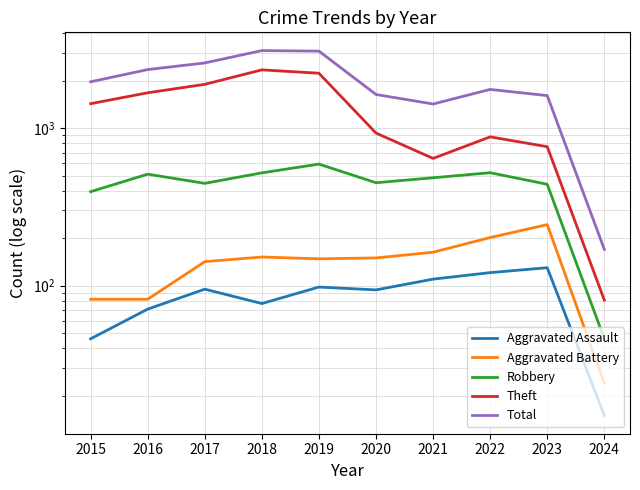

Reading left to right, extract all data points from this chart.

Aggravated Assault: 2015=46	2016=71	2017=95	2018=77	2019=98	2020=94	2021=110	2022=121	2023=130	2024=15
Aggravated Battery: 2015=82	2016=82	2017=142	2018=152	2019=148	2020=150	2021=163	2022=202	2023=244	2024=24
Robbery: 2015=395	2016=510	2017=446	2018=520	2019=591	2020=450	2021=484	2022=521	2023=440	2024=46
Theft: 2015=1429	2016=1676	2017=1896	2018=2342	2019=2230	2020=930	2021=642	2022=880	2023=762	2024=81
Total: 2015=1968	2016=2352	2017=2592	2018=3105	2019=3080	2020=1634	2021=1422	2022=1760	2023=1608	2024=170